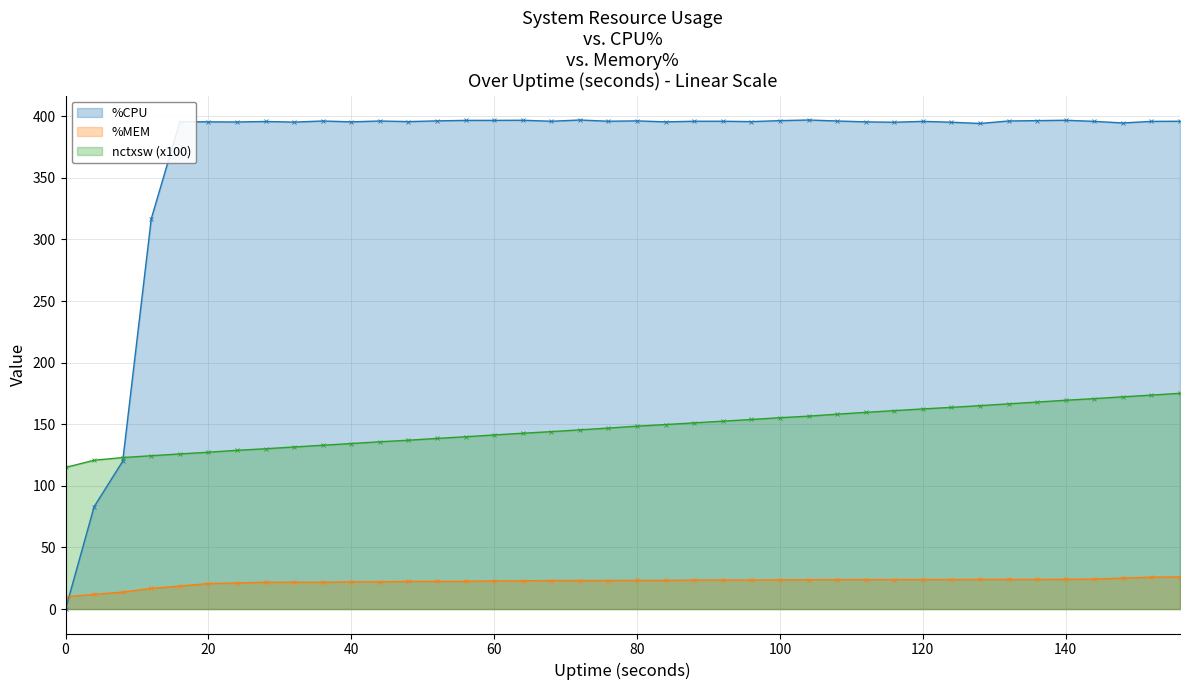

What is the average value of the %CPU series?

369.3